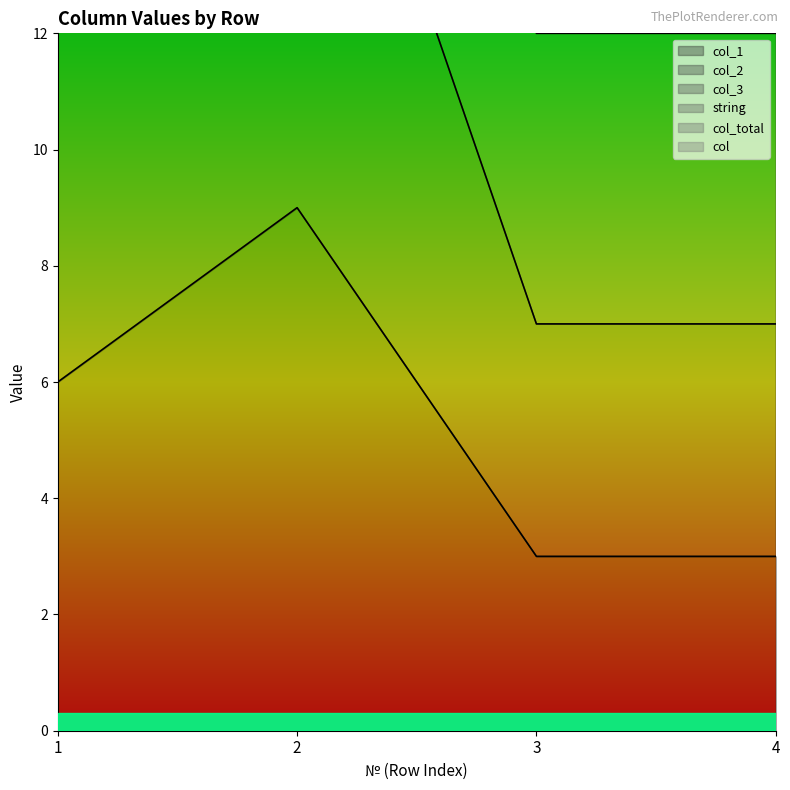

How many lines are shown in the chart?

3